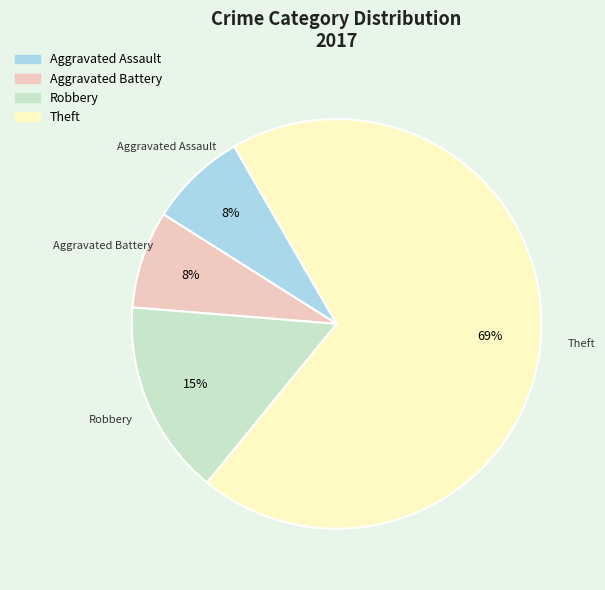

To the nearest percent, what portion does Theft represent?

69%